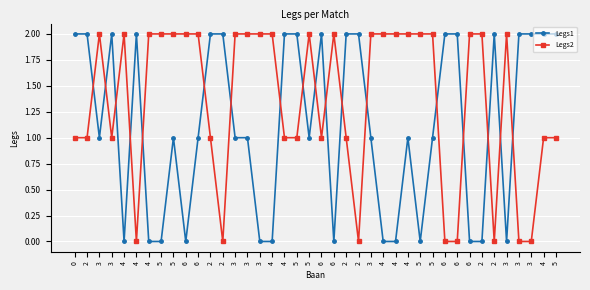

Which series has the largest range (max minus min)?

Legs1